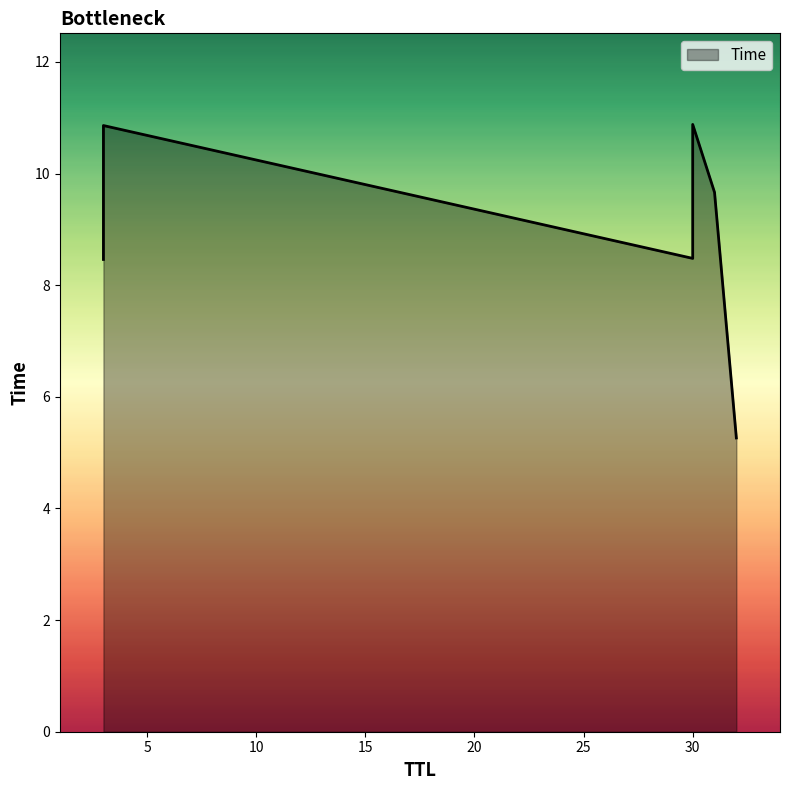

Which category has the lowest value across all series?

32